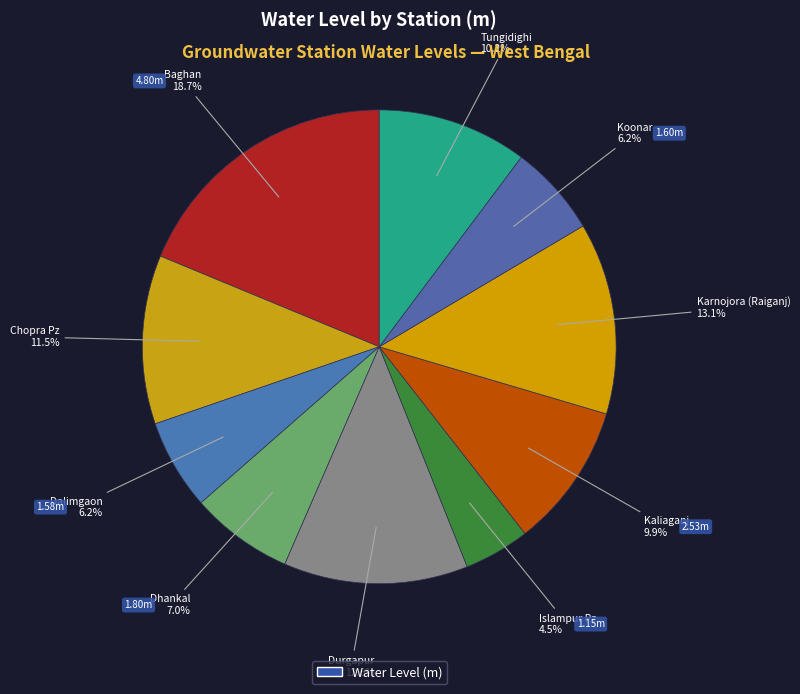

How many segments does this pie chart have?

10